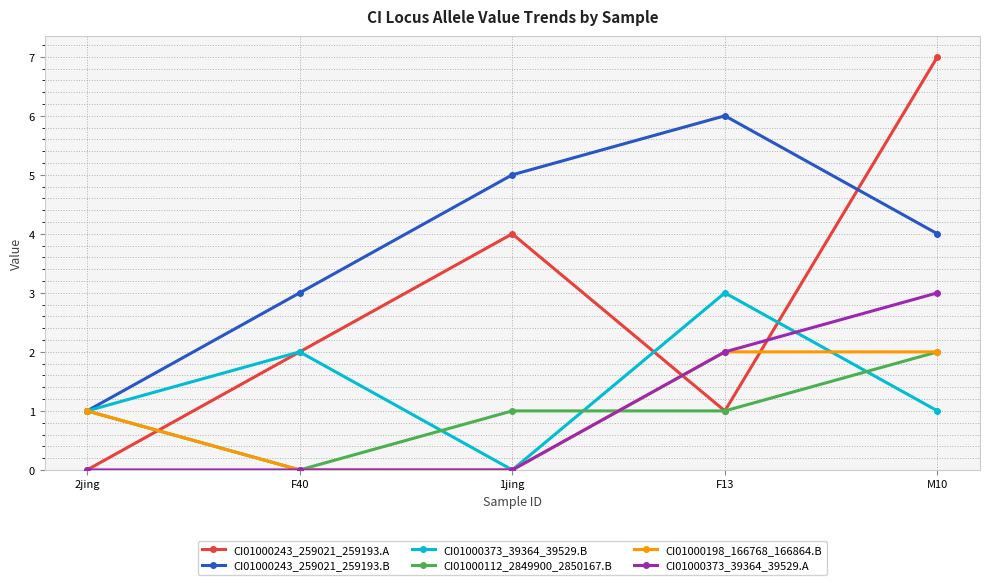

True or false: CI01000373_39364_39529.A and CI01000243_259021_259193.B cross at least once.

False